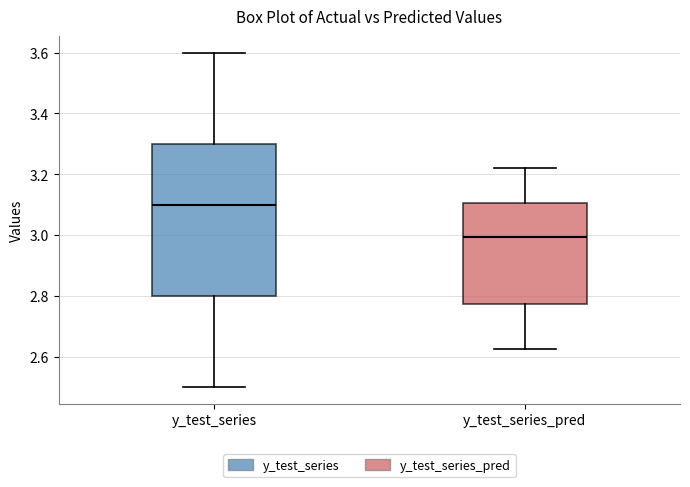

Reading left to right, read every box against the y-axis: the position of its median line, the range the box covers, and the ends of its whiskers. The values are not printed on the chart, so give them approximately, as read against the axis.

y_test_series: median 3.10, box 2.80 to 3.30, whiskers 2.50 to 3.60
y_test_series_pred: median 3.00, box 2.78 to 3.10, whiskers 2.62 to 3.22